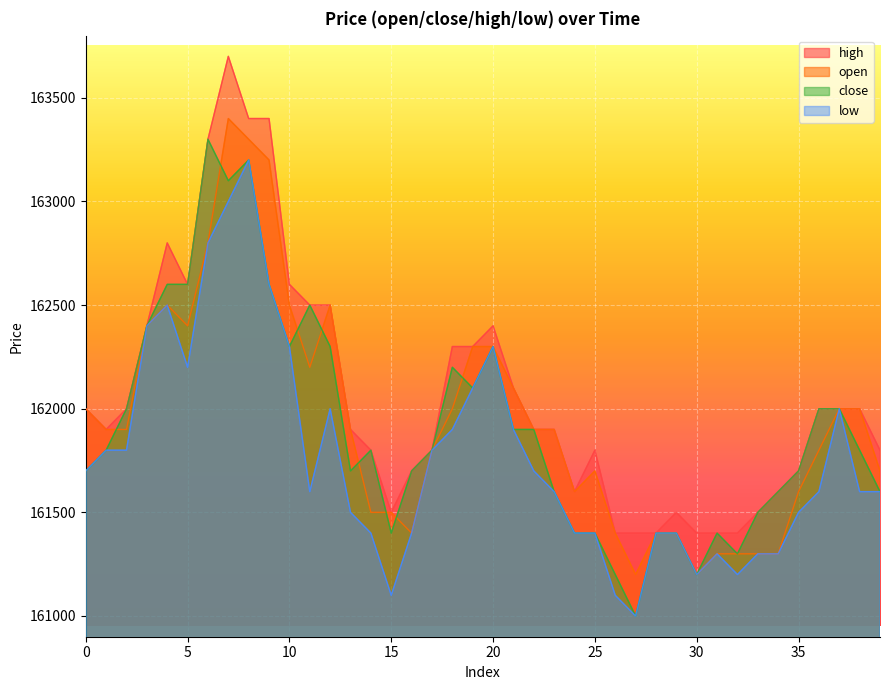

What are all the series names shown in the legend?

high, open, close, low